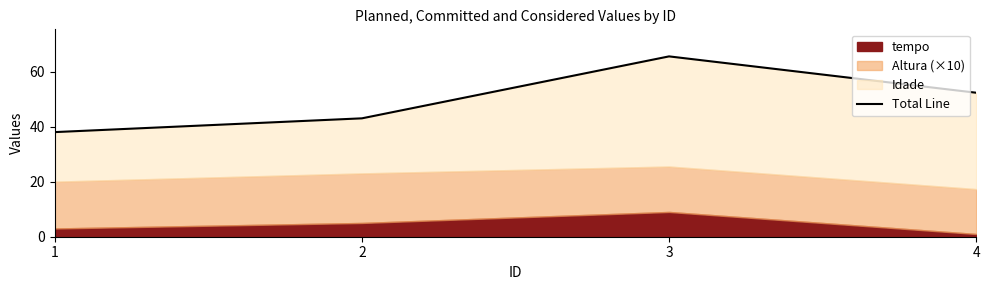

How many data points are less than 52?

2